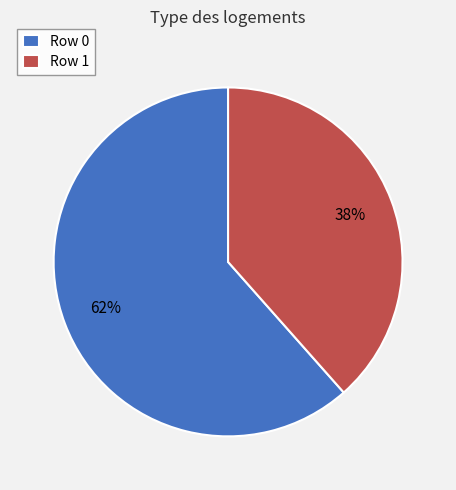

How many segments does this pie chart have?

2